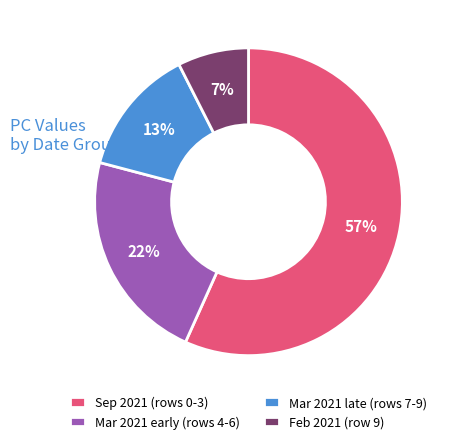

Combined, do Sep 2021 (rows 0-3) and Feb 2021 (row 9) account for over 50%?

Yes